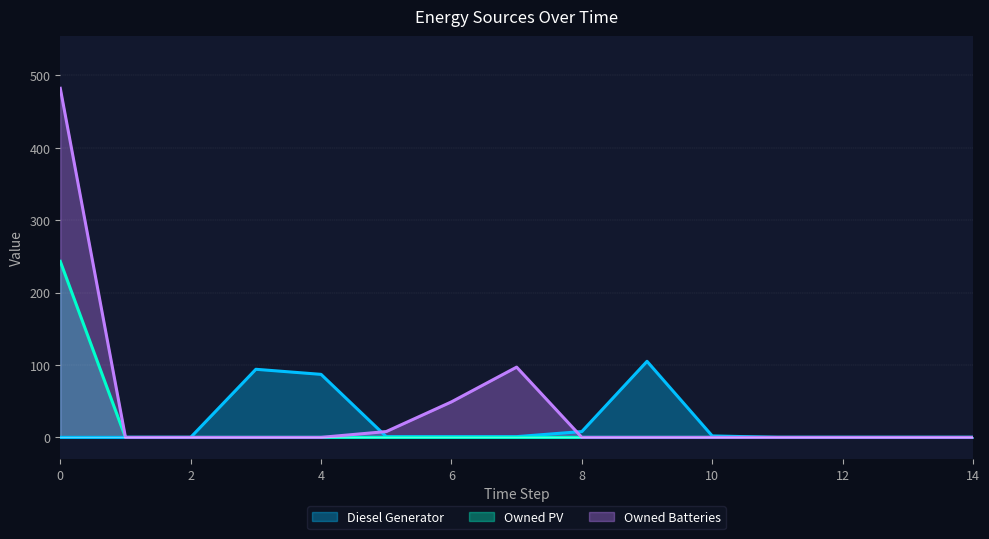

Which series has the largest range (max minus min)?

Owned Batteries